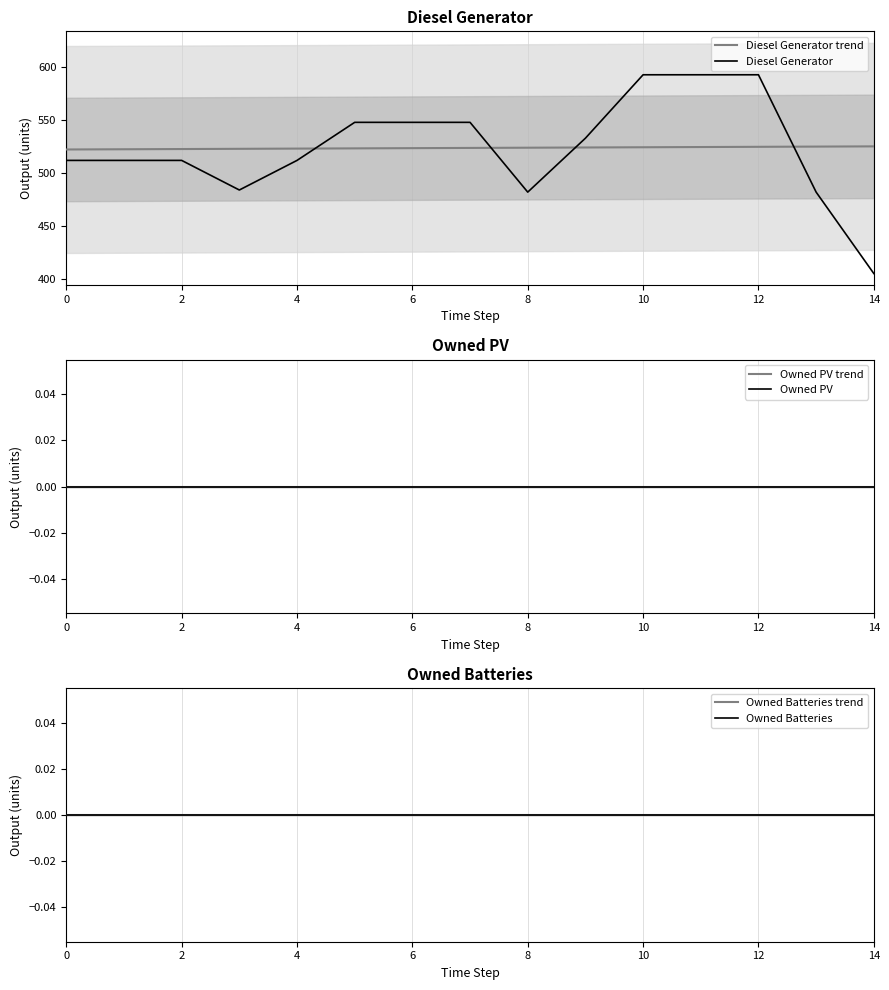

The value of Diesel Generator trend at 0 is 522.3. True or false?

True